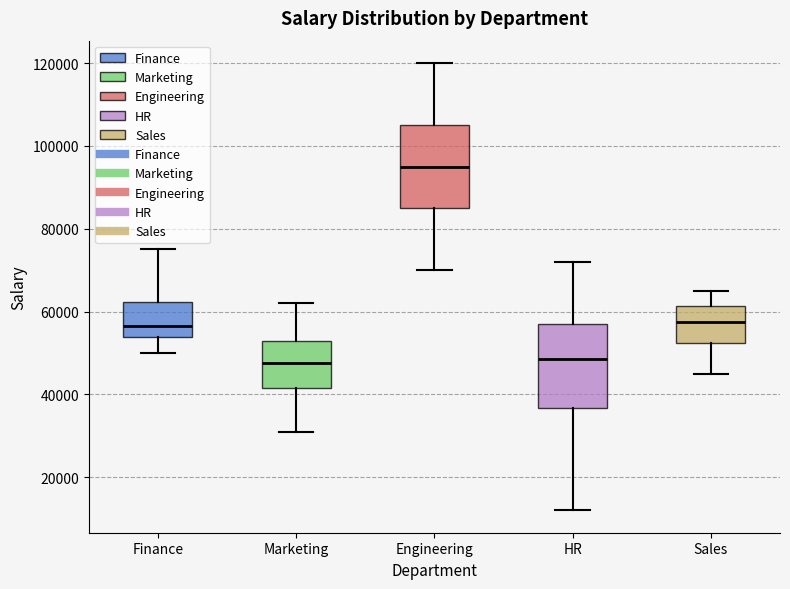

Reading left to right, read every box against the y-axis: the position of its median line, the range the box covers, and the ends of its whiskers. The values are not printed on the chart, so give them approximately, as read against the axis.

Finance: median 56000, box 54000 to 62000, whiskers 50000 to 76000
Marketing: median 48000, box 42000 to 54000, whiskers 32000 to 62000
Engineering: median 96000, box 86000 to 106000, whiskers 70000 to 120000
HR: median 48000, box 36000 to 58000, whiskers 12000 to 72000
Sales: median 58000, box 52000 to 62000, whiskers 46000 to 66000